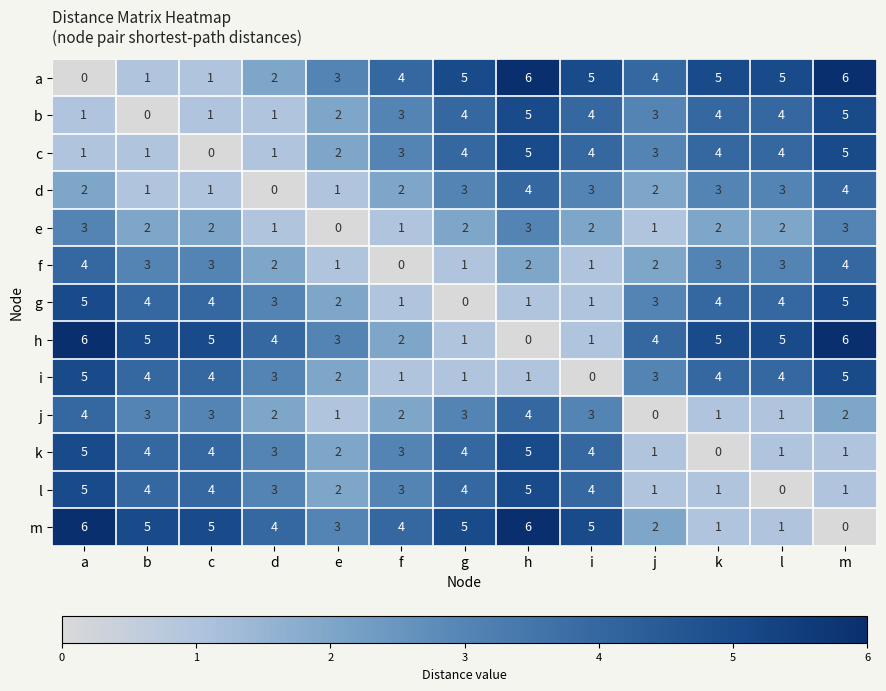

What is the difference between the maximum and second lowest values in the d series?

3